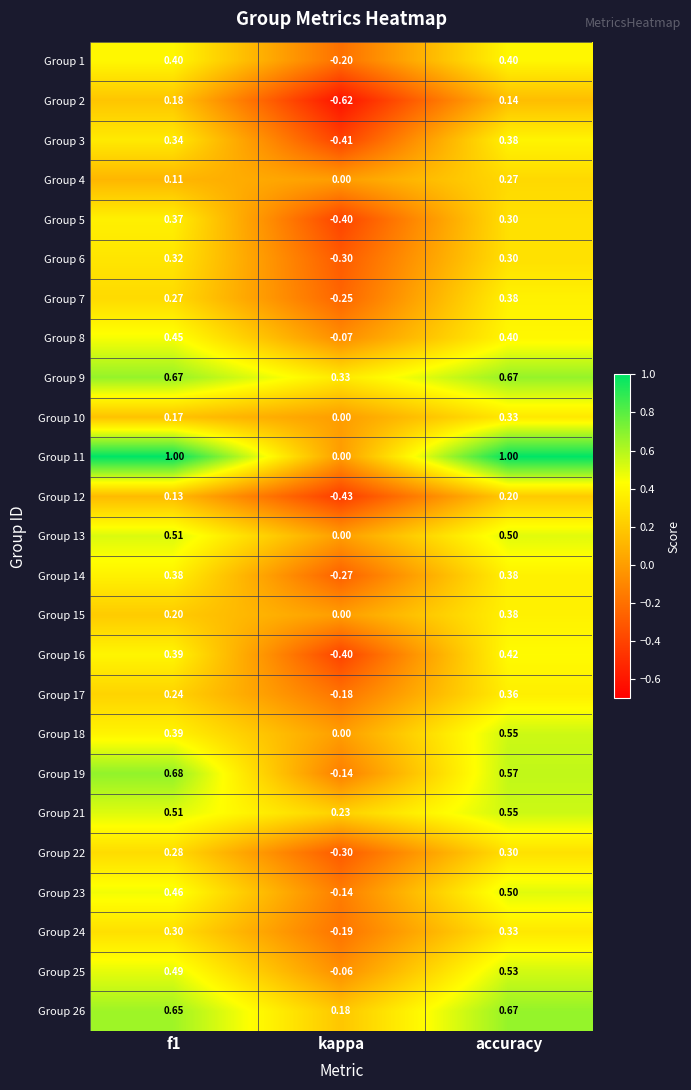

At which label does Group 11 reach its minimum?

kappa